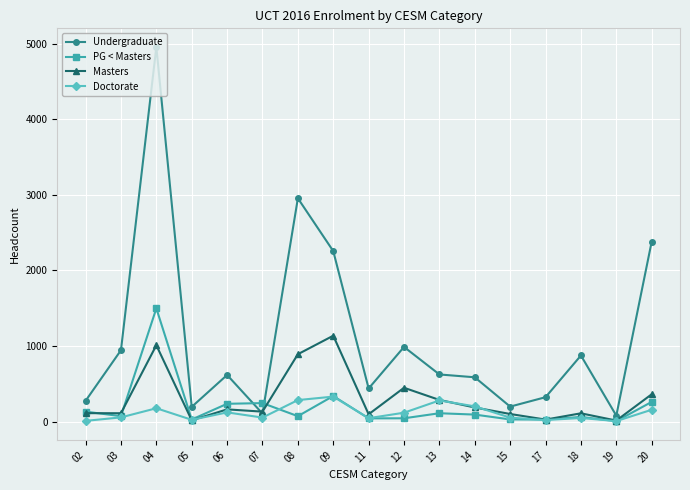

Where is the first local maximum for Undergraduate?

04